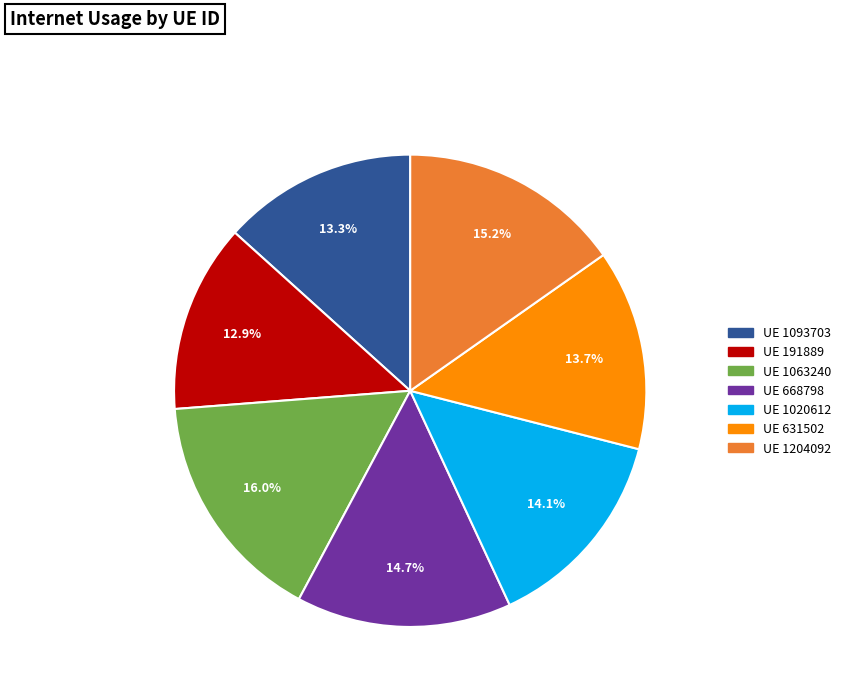

Is there any slice that represents more than half of the pie?

No